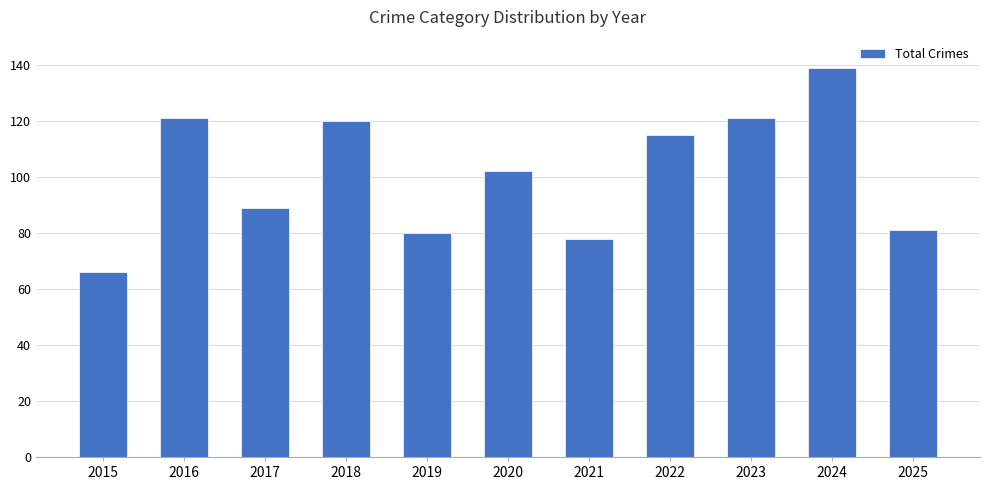

Count the number of data series in this chart.

1